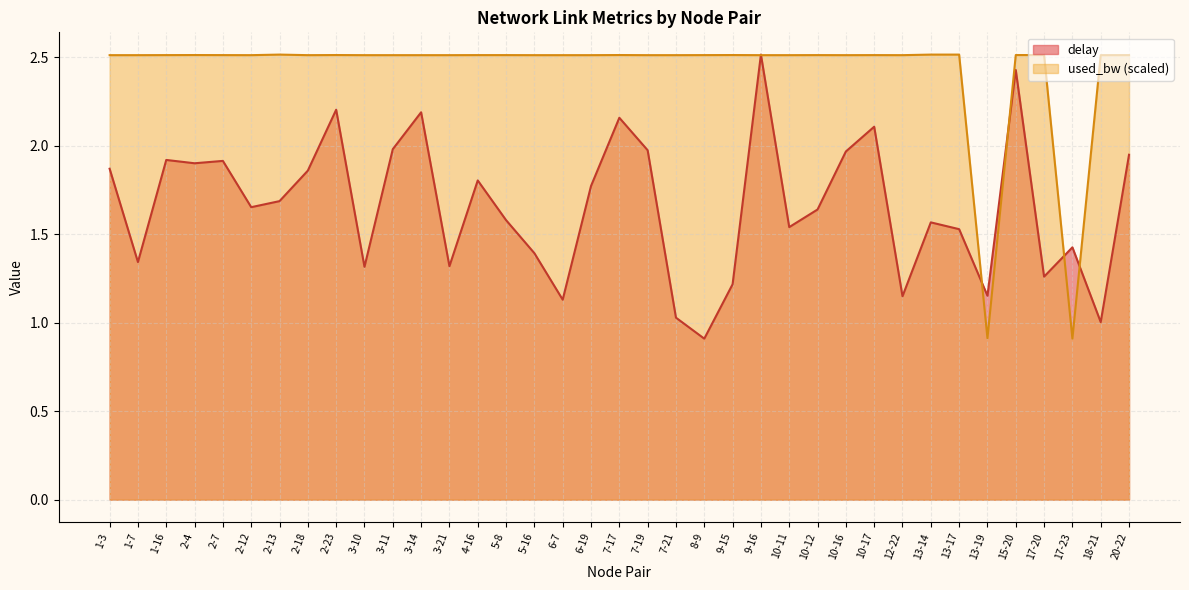

Which category has the lowest value across all series?

8-9